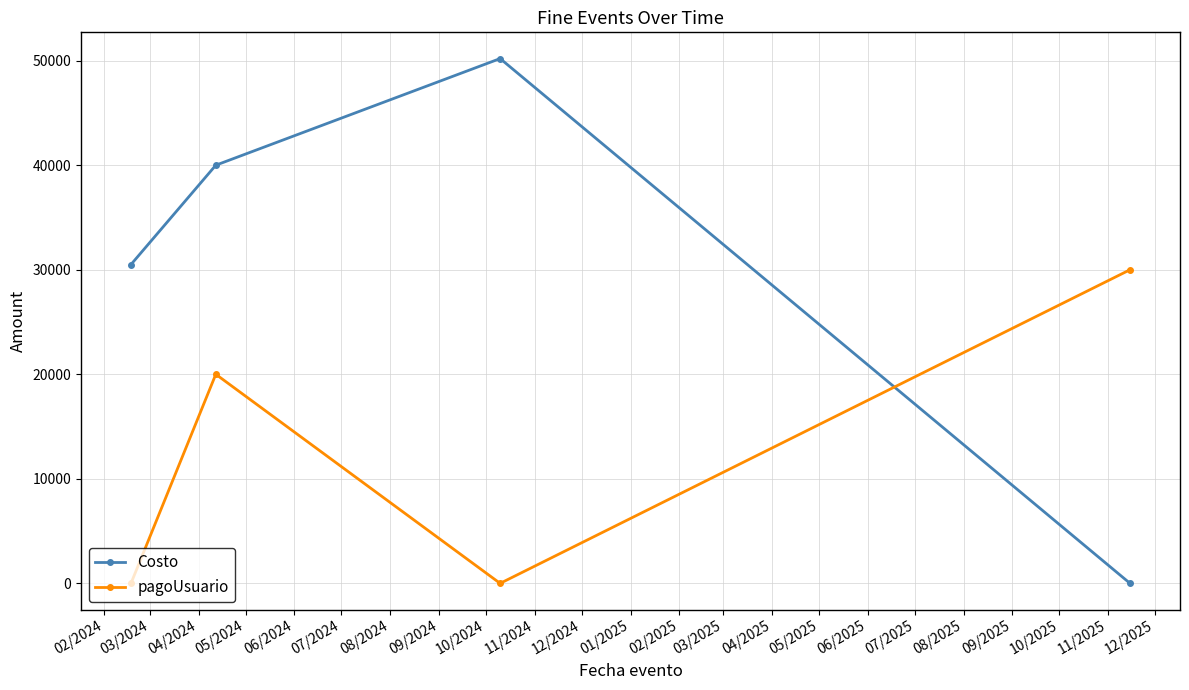

Does the chart display data point markers on the line(s)?

Yes